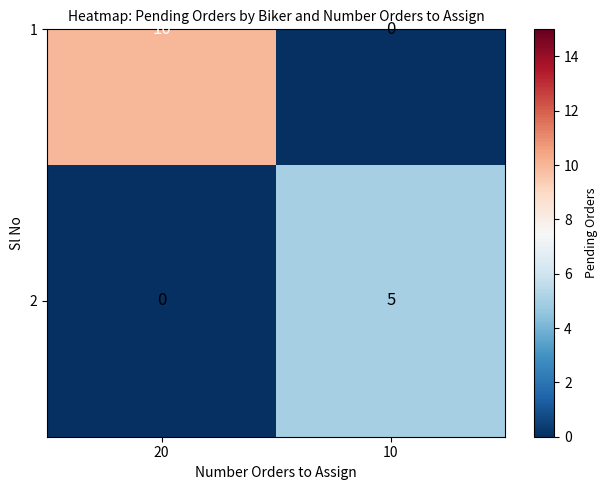

Count the number of categories in the chart.

2